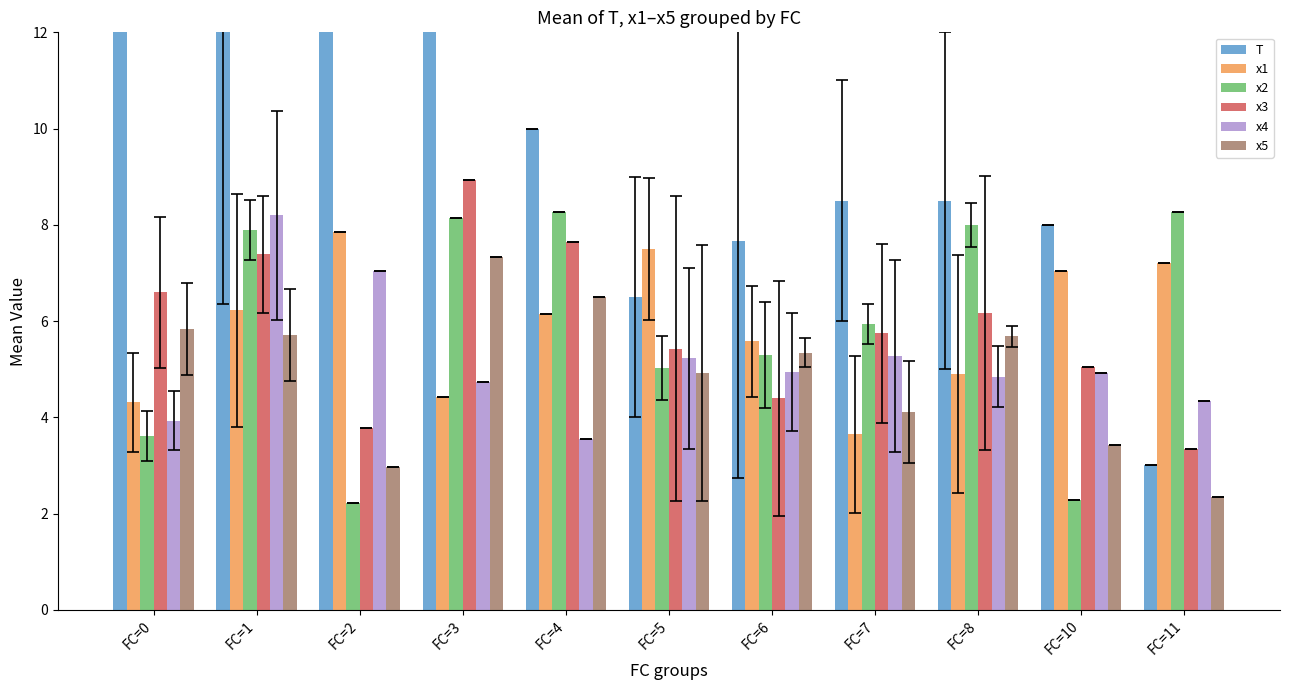

What is the difference between the second highest and second lowest values in the x1 series?

3.2